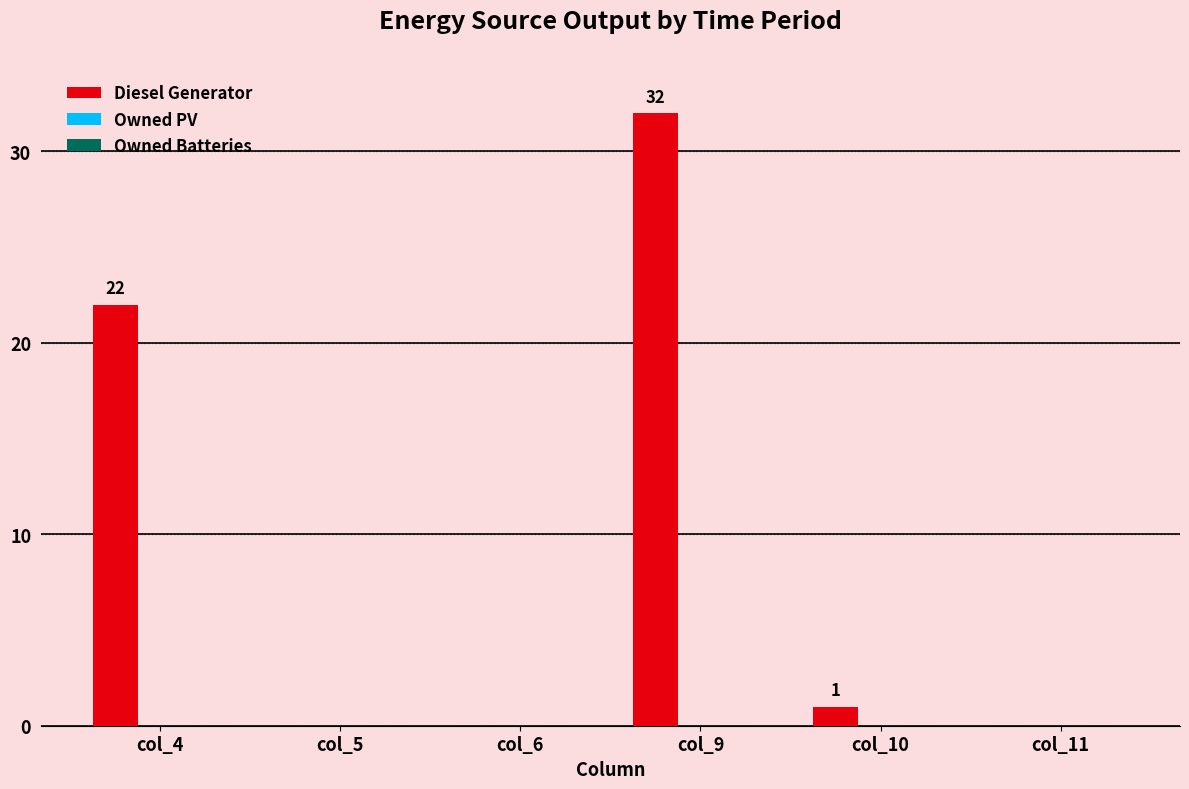

The chart shows a value of 17 at col_6. True or false?

False